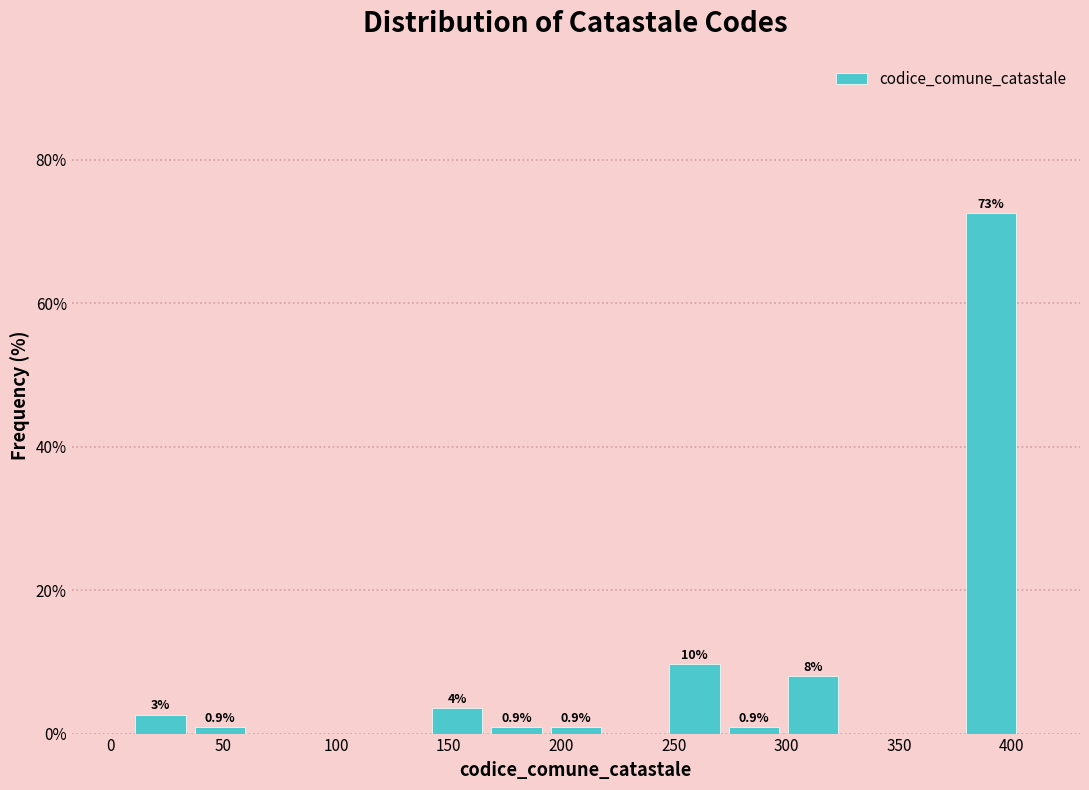

Which range on the x-axis has the tallest bar?

380 to 405